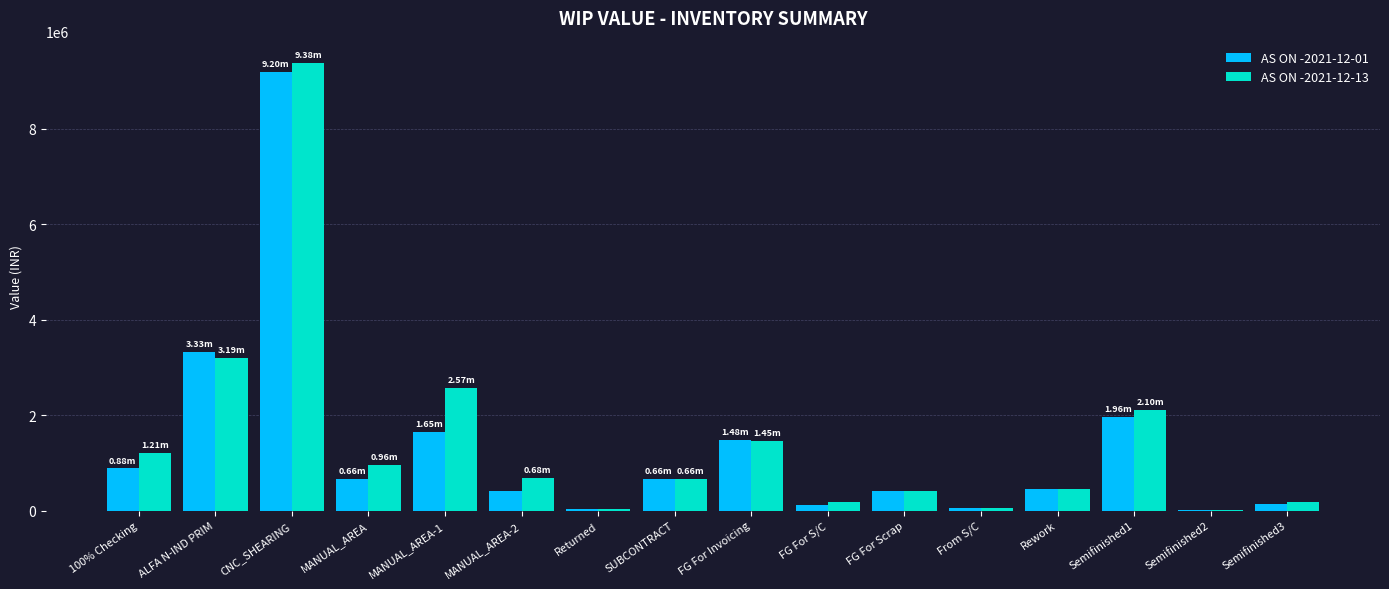

What is the total value across all series at CNC_SHEARING?

18576370.2